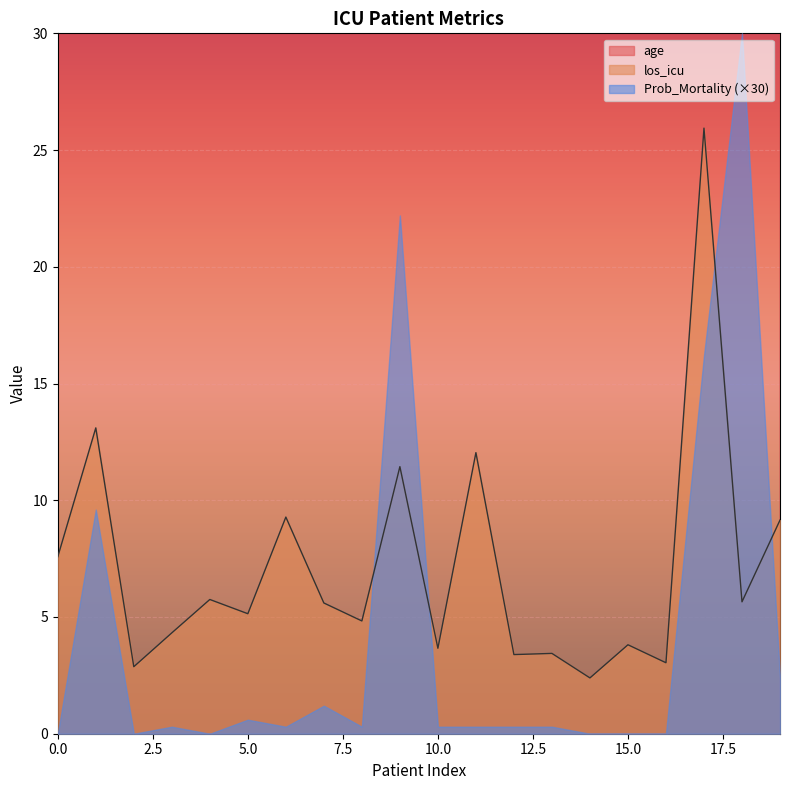

Which category has the lowest value in the age series?

2